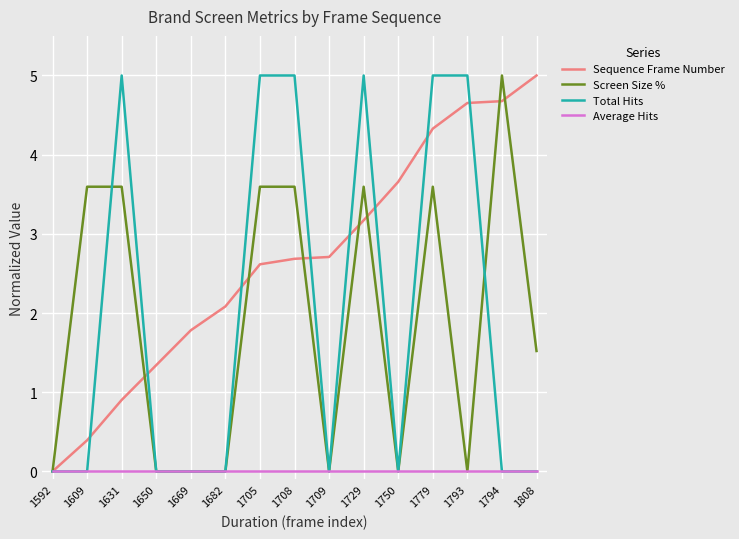

Between 1729 and 1750, which series saw the biggest shift?

Total Hits